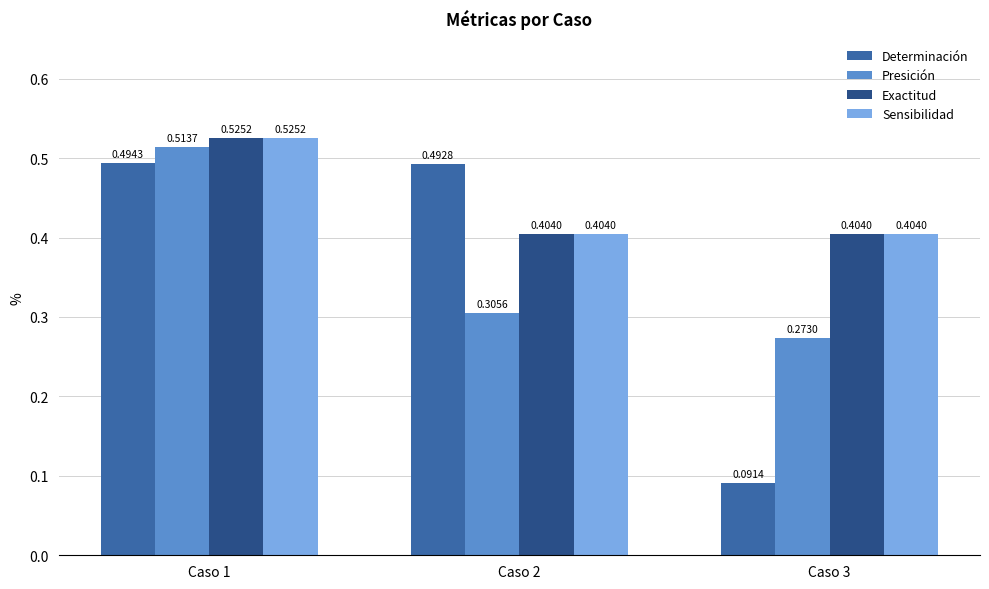

What is the total value across all series at Caso 3?

1.2